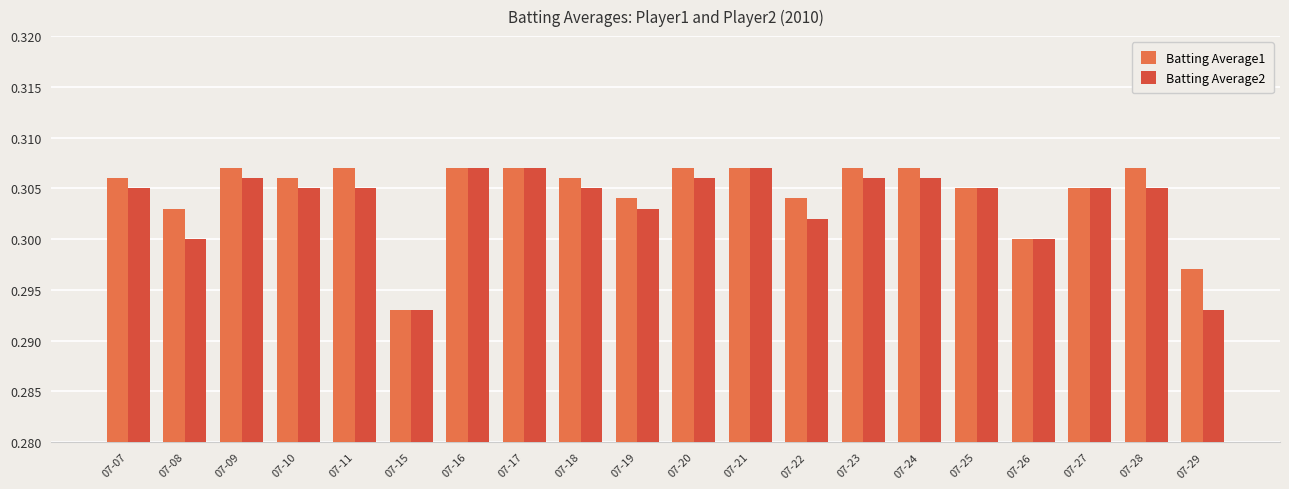

True or false: Batting Average1 has a value of 0.3 at 07-20.

True